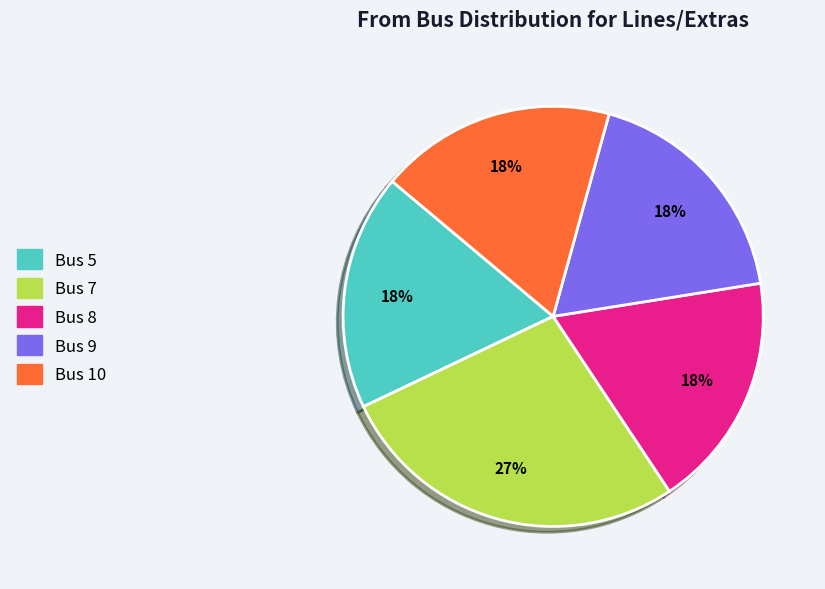

To the nearest percent, what is the difference between the largest and smallest slice percentages?

9%